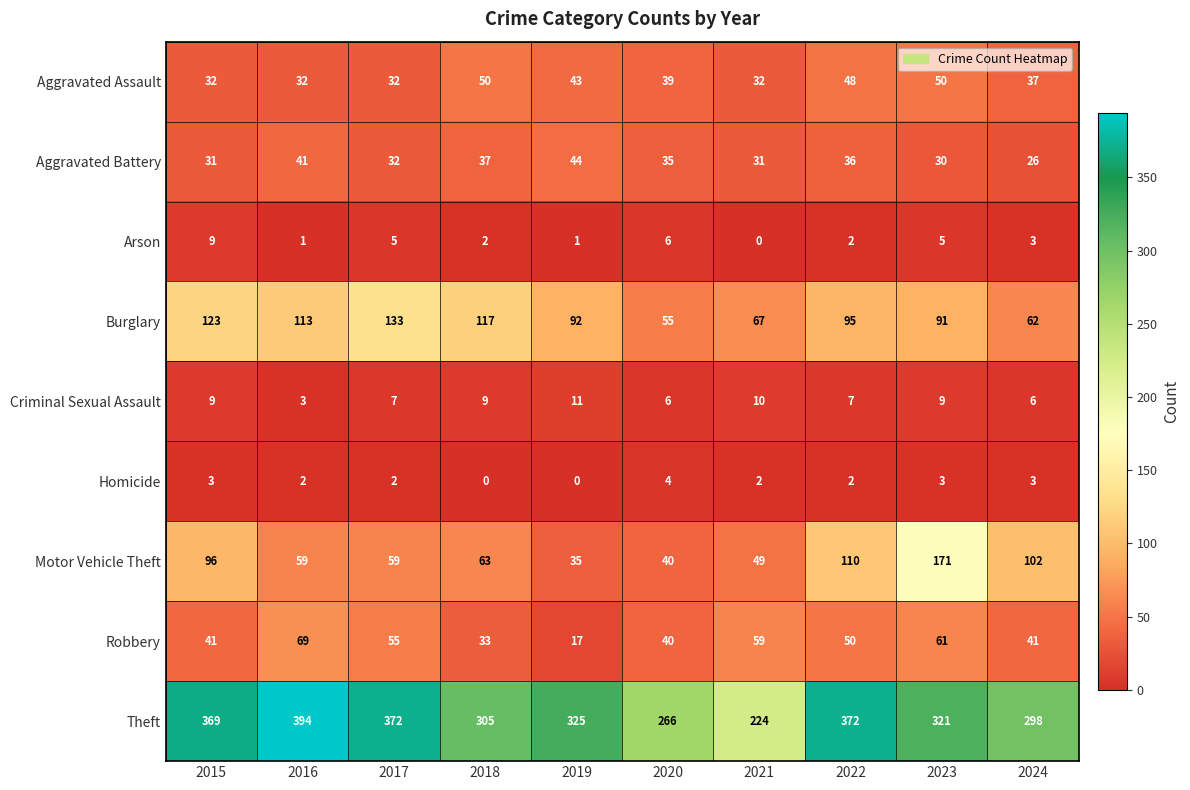

What value does the Aggravated Battery series have at 2024?

26